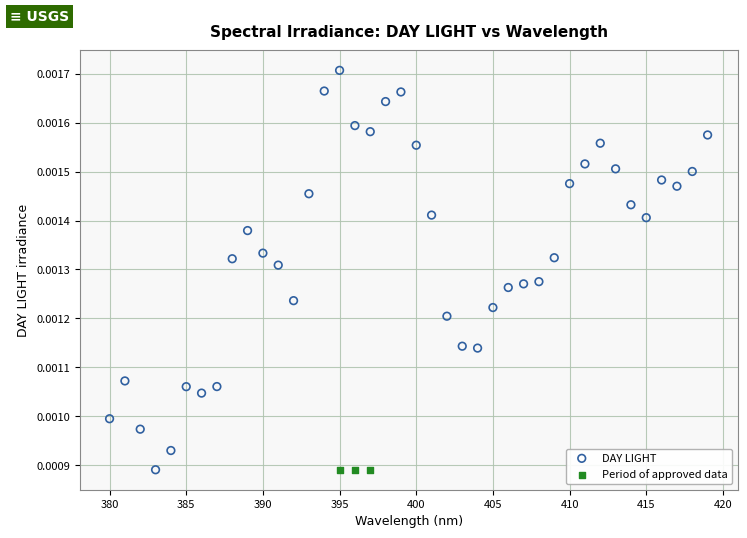

Which series contains the highest Y value?

DAY LIGHT